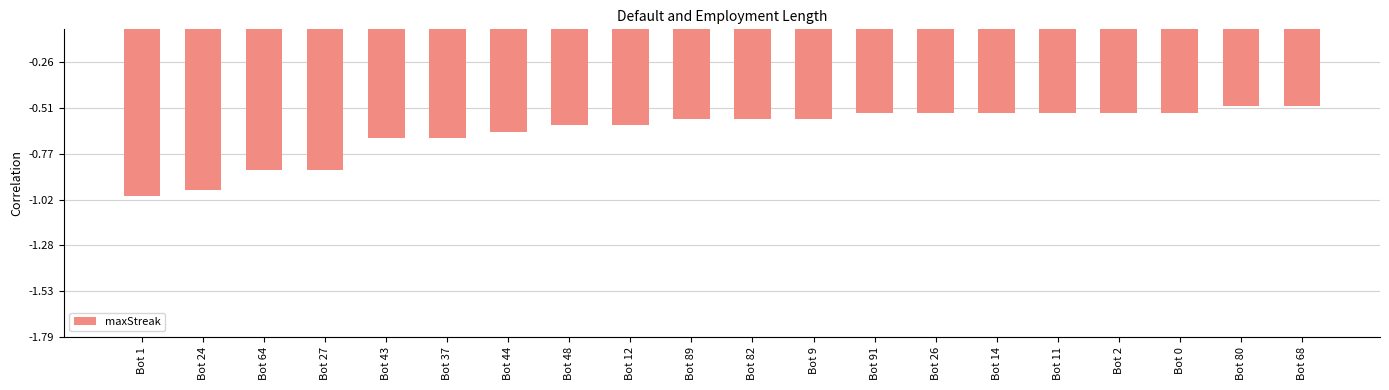

Reading left to right, list all the values displayed in this chart.

Bot 1=-28	Bot 24=-27	Bot 64=-24	Bot 27=-24	Bot 43=-19	Bot 37=-19	Bot 44=-18	Bot 48=-17	Bot 12=-17	Bot 89=-16	Bot 82=-16	Bot 9=-16	Bot 91=-15	Bot 26=-15	Bot 14=-15	Bot 11=-15	Bot 2=-15	Bot 0=-15	Bot 80=-14	Bot 68=-14